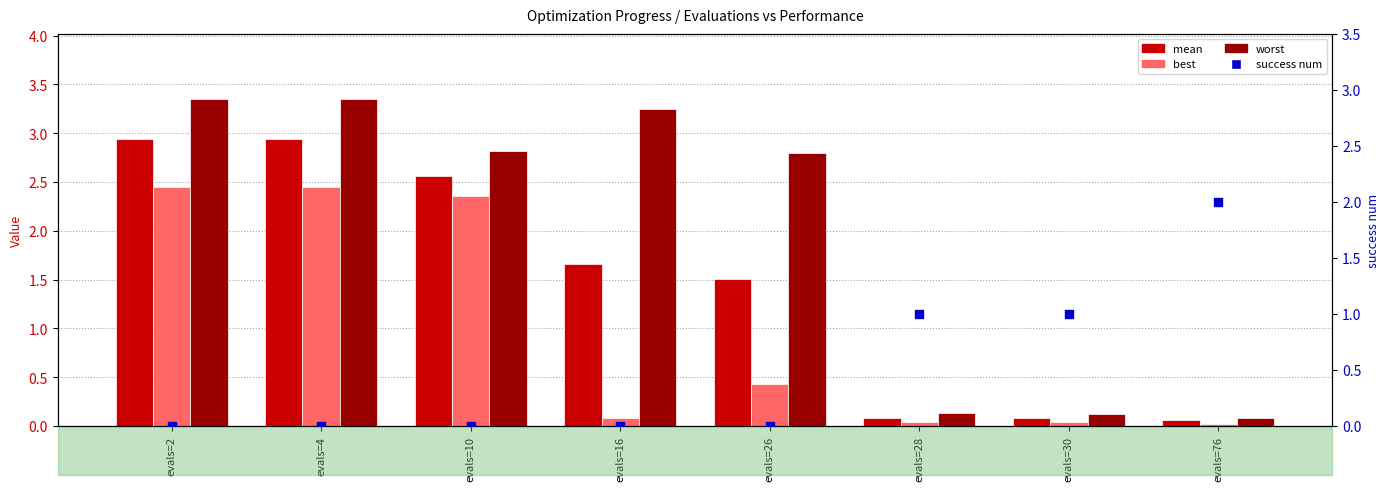

Which series reaches the minimum Y coordinate?

success num